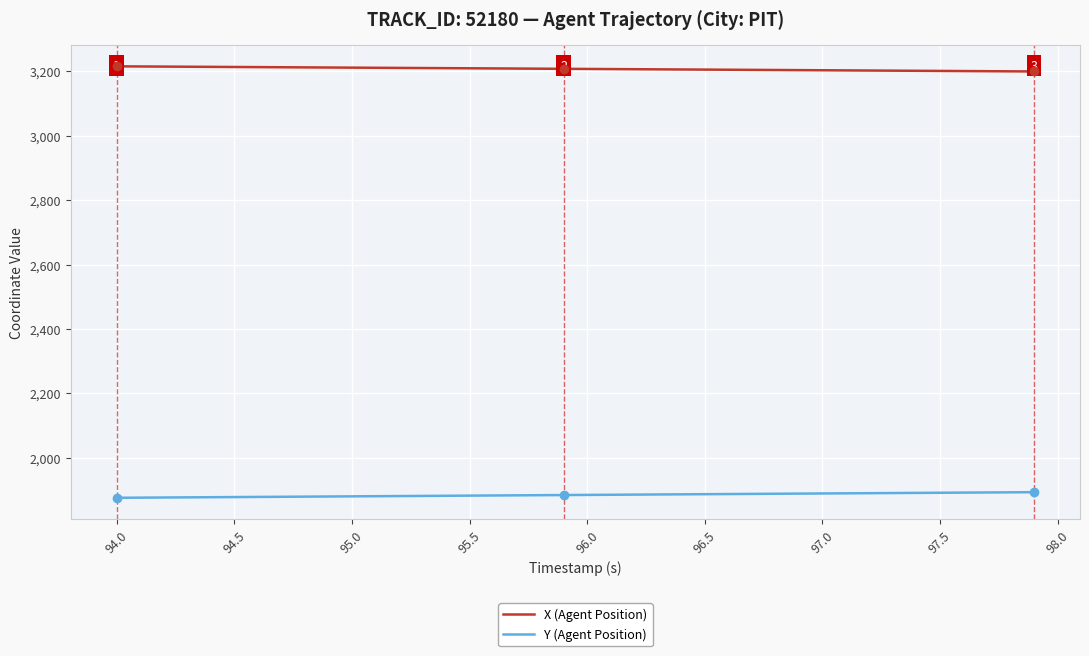

List the series in order of their peak value, lowest first.

Y (Agent Position), X (Agent Position)